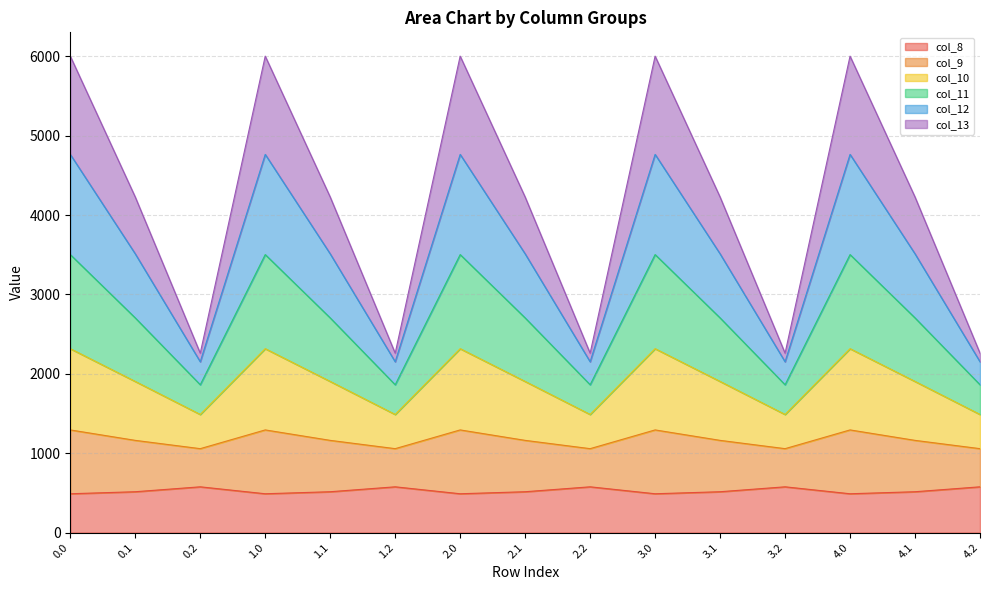

At which label is col_10 closest to 4130?

0.1